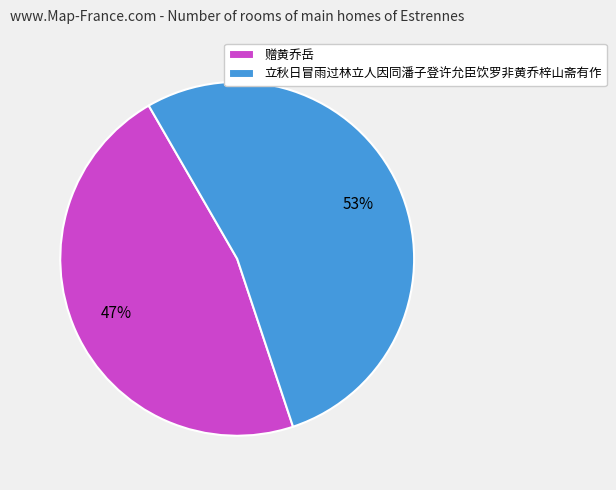

What is the ratio of the value at 立秋日冒雨过林立人因同潘子登许允臣饮罗非黄乔梓山斋有作 to the value at 赠黄乔岳?

1.1